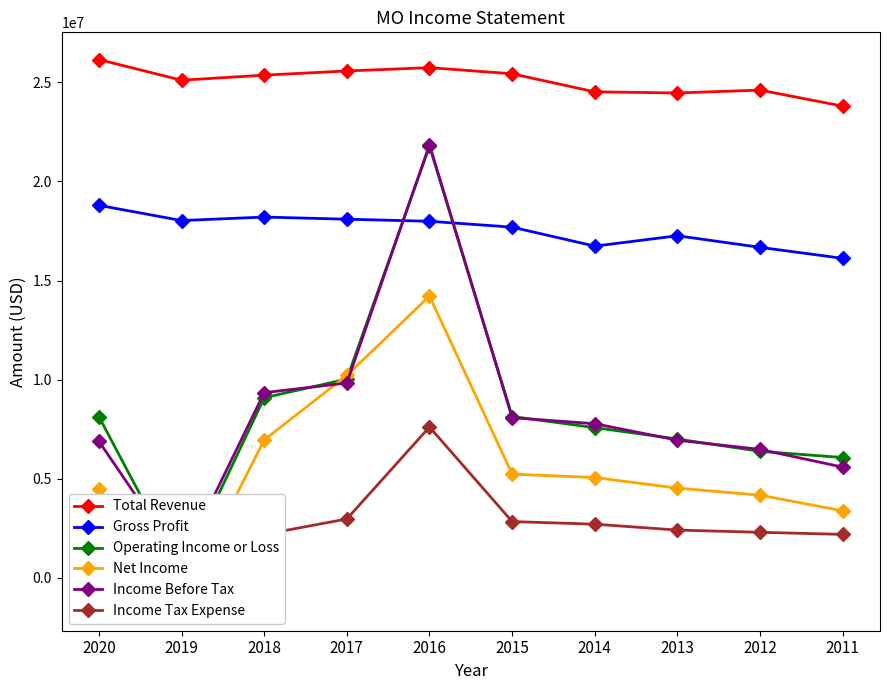

The value of Total Revenue at 2016 is 25744000. True or false?

True